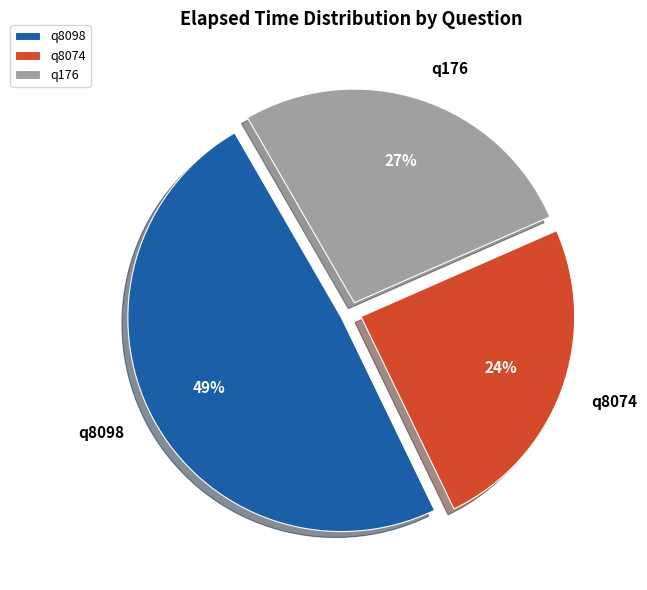

Is it true that q176 is 27% of the pie?

True